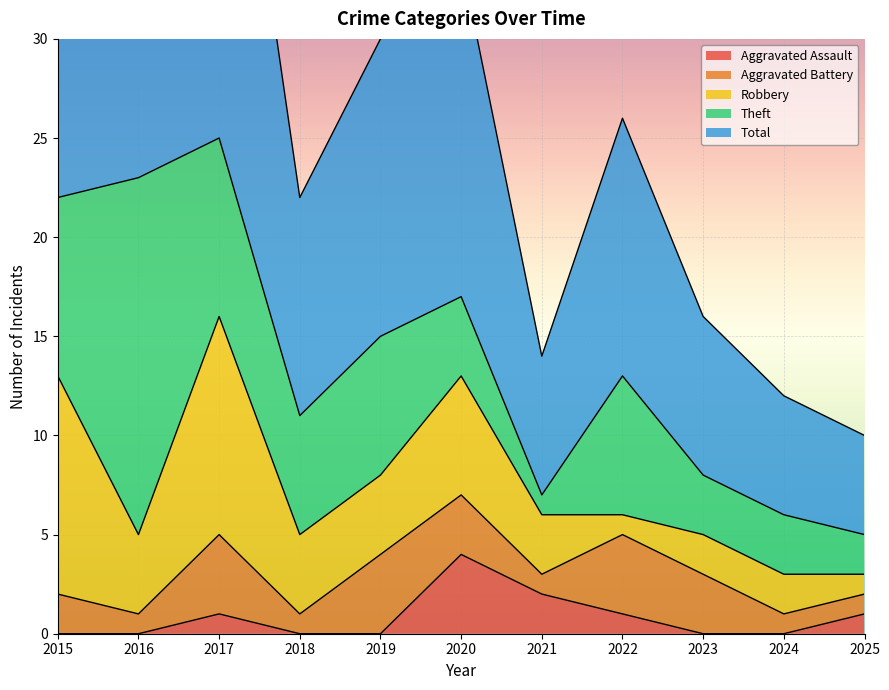

What is the maximum value shown in the chart?

25